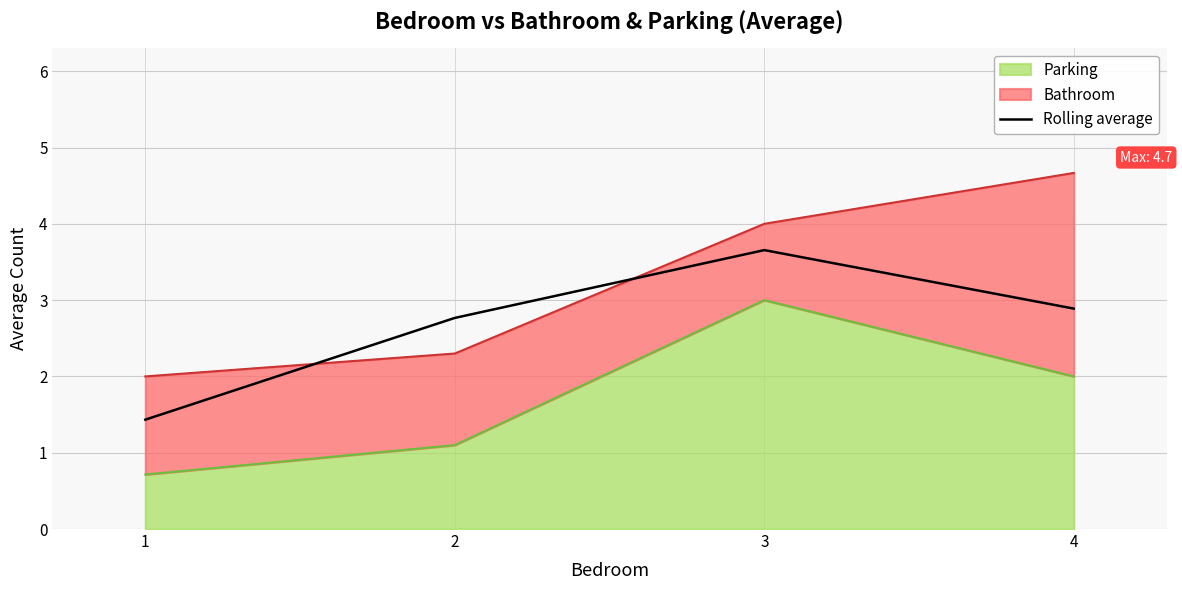

The value at 4 is 4.5. True or false?

False